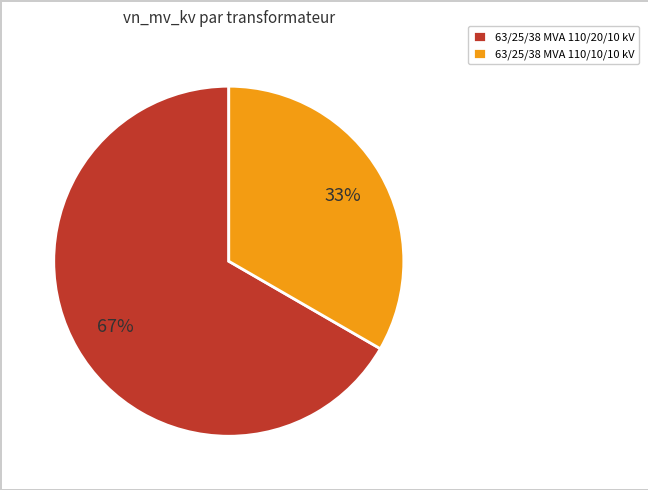

To the nearest percent, what percentage of the pie is 63/25/38 MVA 110/10/10 kV?

33%